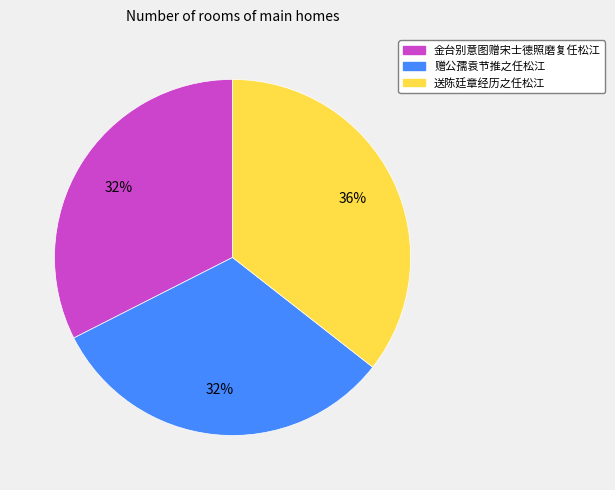

Does 赠公孺袁节推之任松江 represent more than half of the total?

No